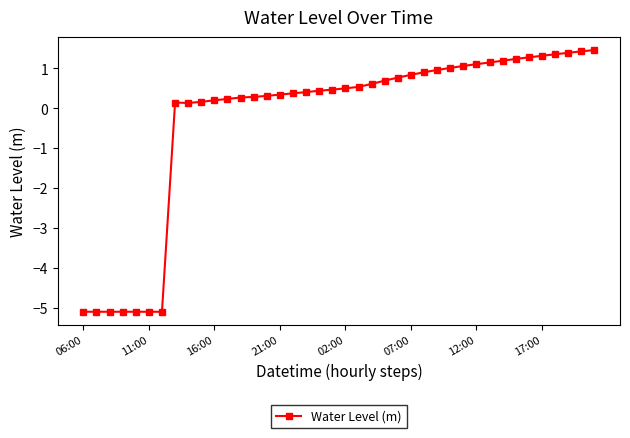

What is the greatest value displayed?

1.5